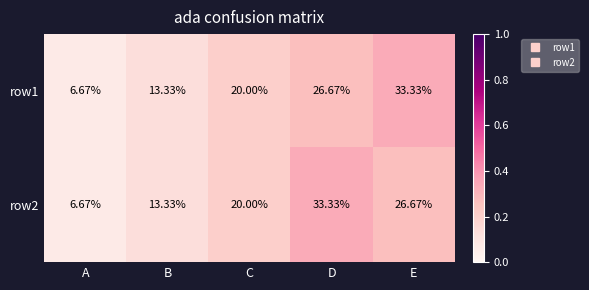

Which category has the lowest value across all series?

A